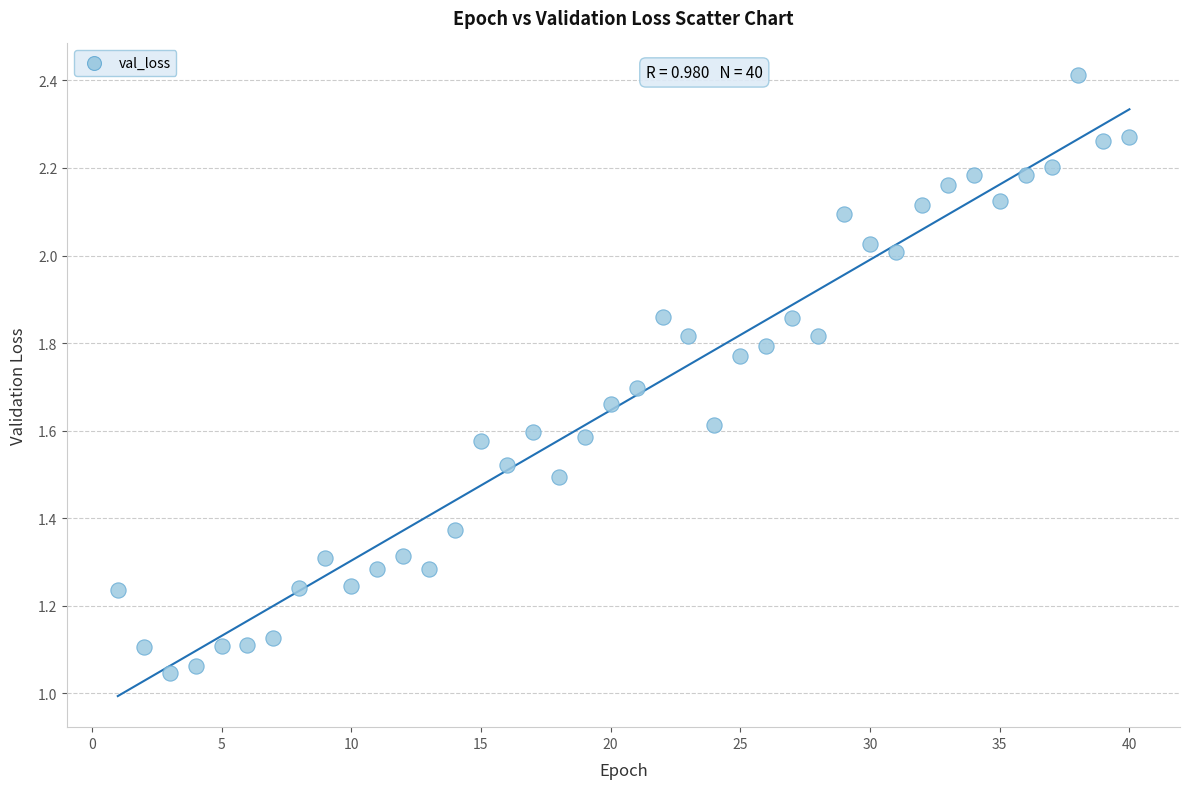

What is the range of X values (max minus min)?

39.0